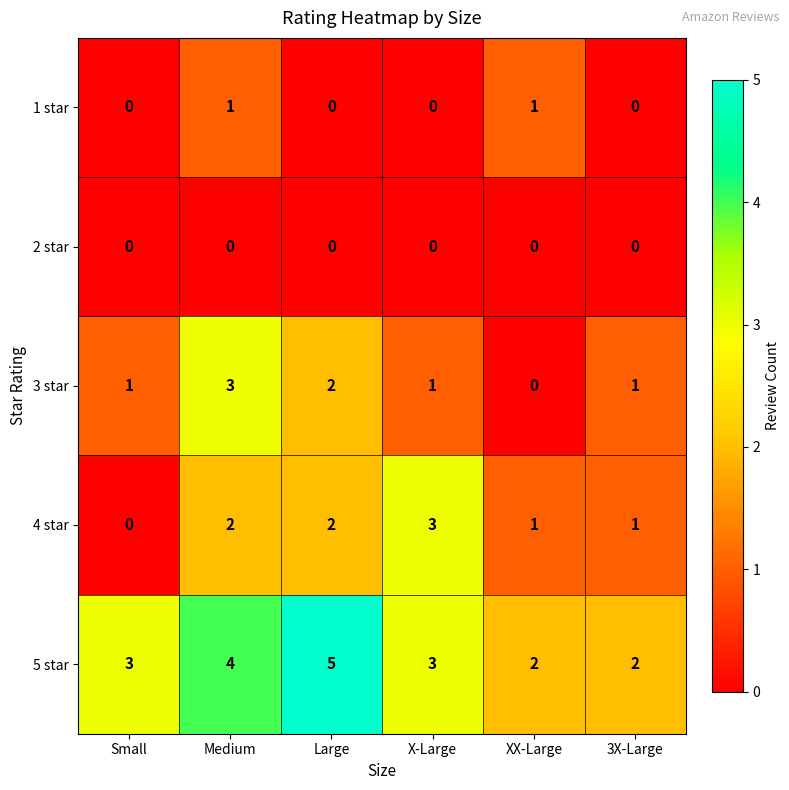

The value of 5 star at 3X-Large is 3. True or false?

False